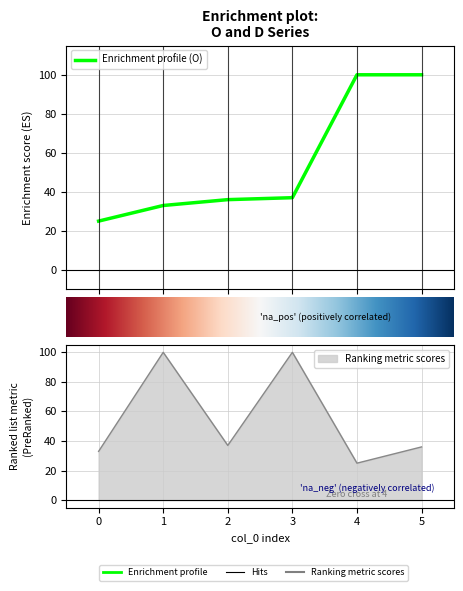

True or false: O has more than 1 interior local peaks.

False